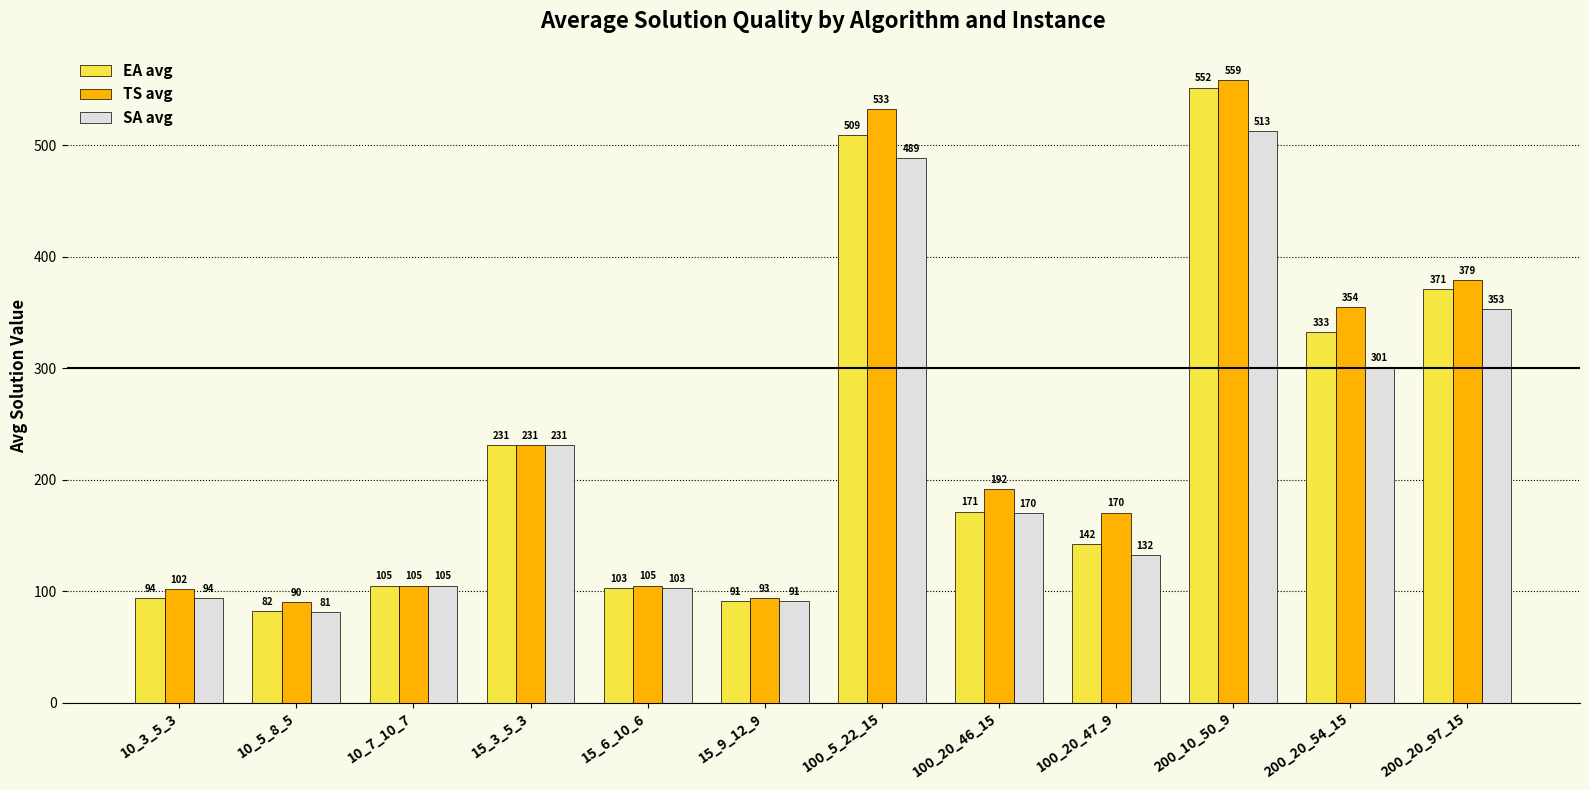

How many data points in SA avg are above 169?

6